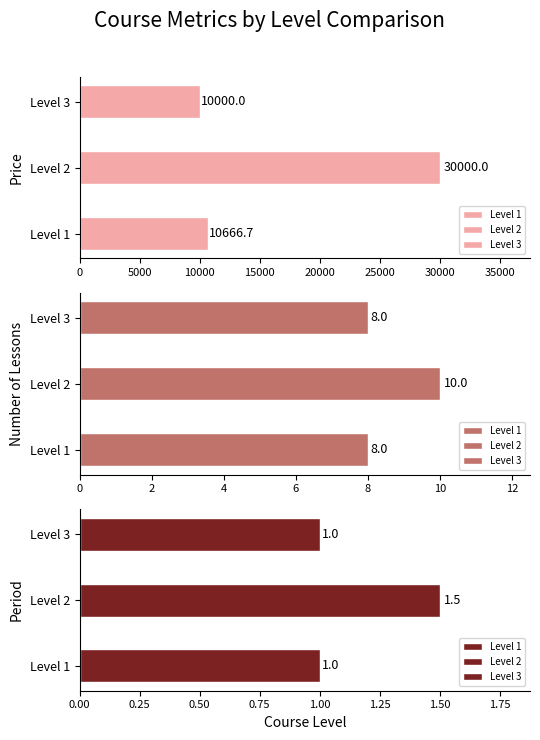

What is the sum of all period values?

3.5